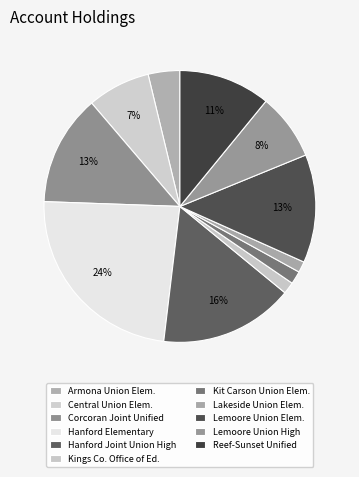

How many slices are in this pie chart?

11